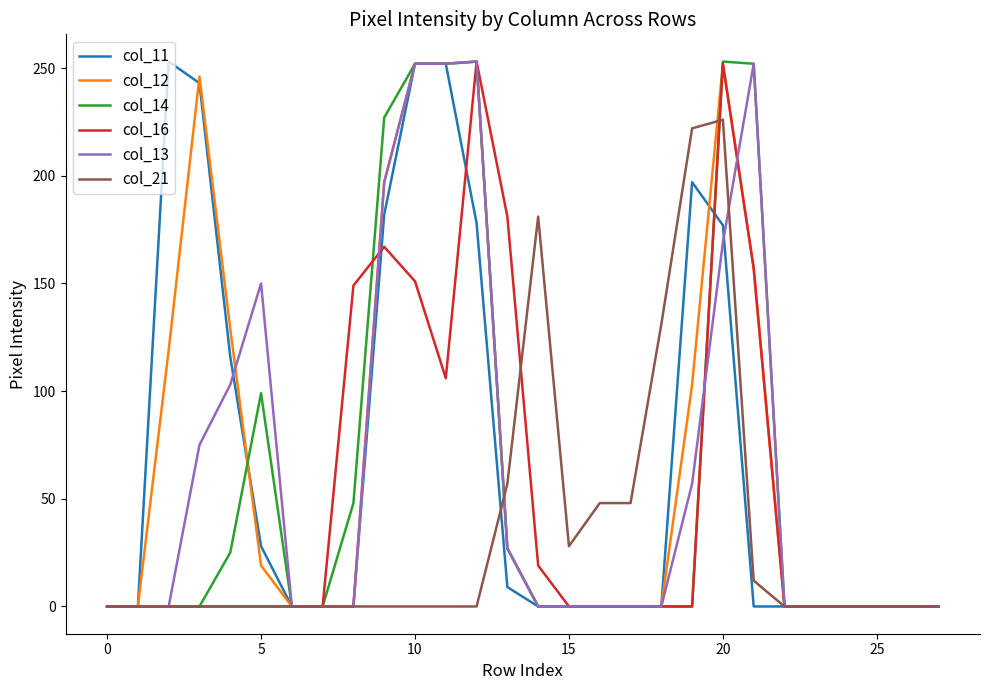

How many lines are shown in the chart?

6